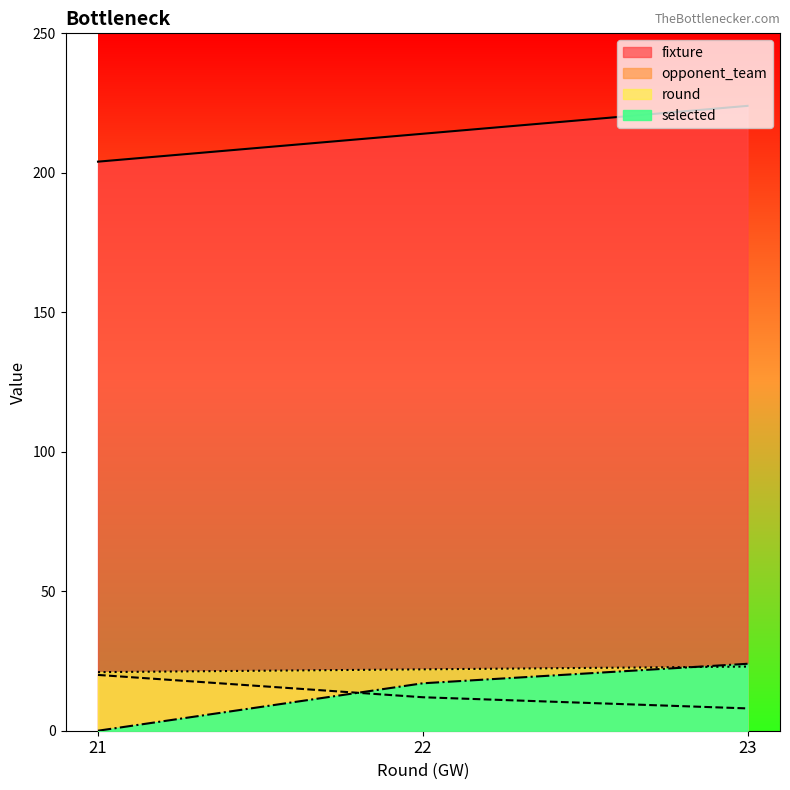

How many lines are shown in the chart?

4